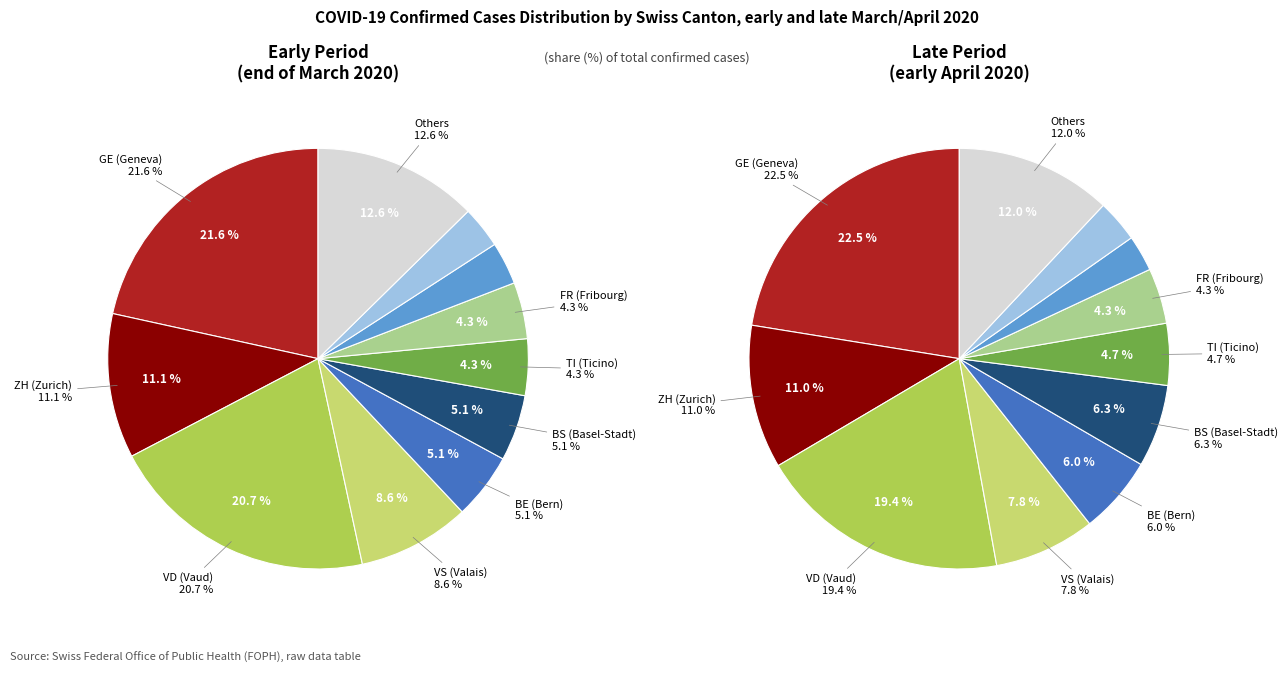

Is it true that GL is 0% of the pie?

True